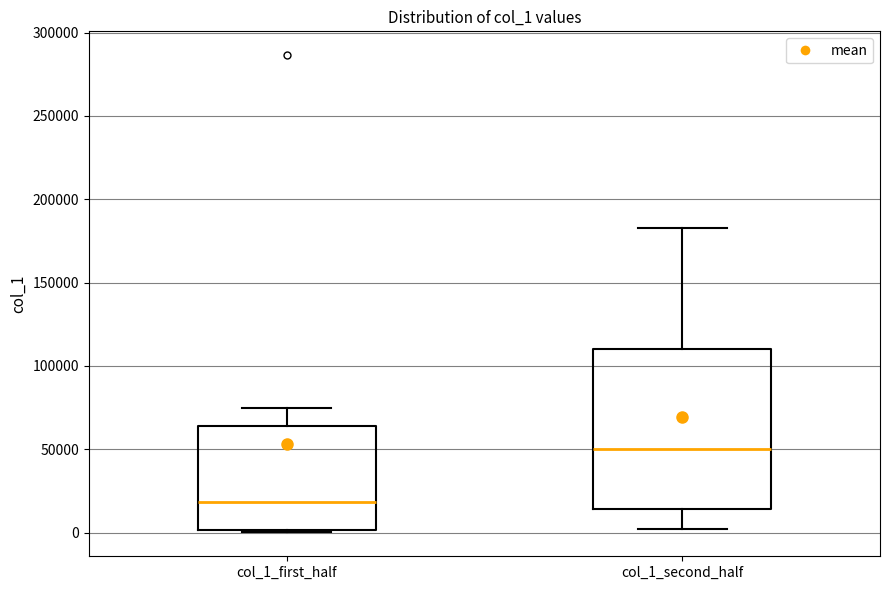

Comparing the boxes themselves (not the whiskers), which one is the tallest?

col_1_second_half